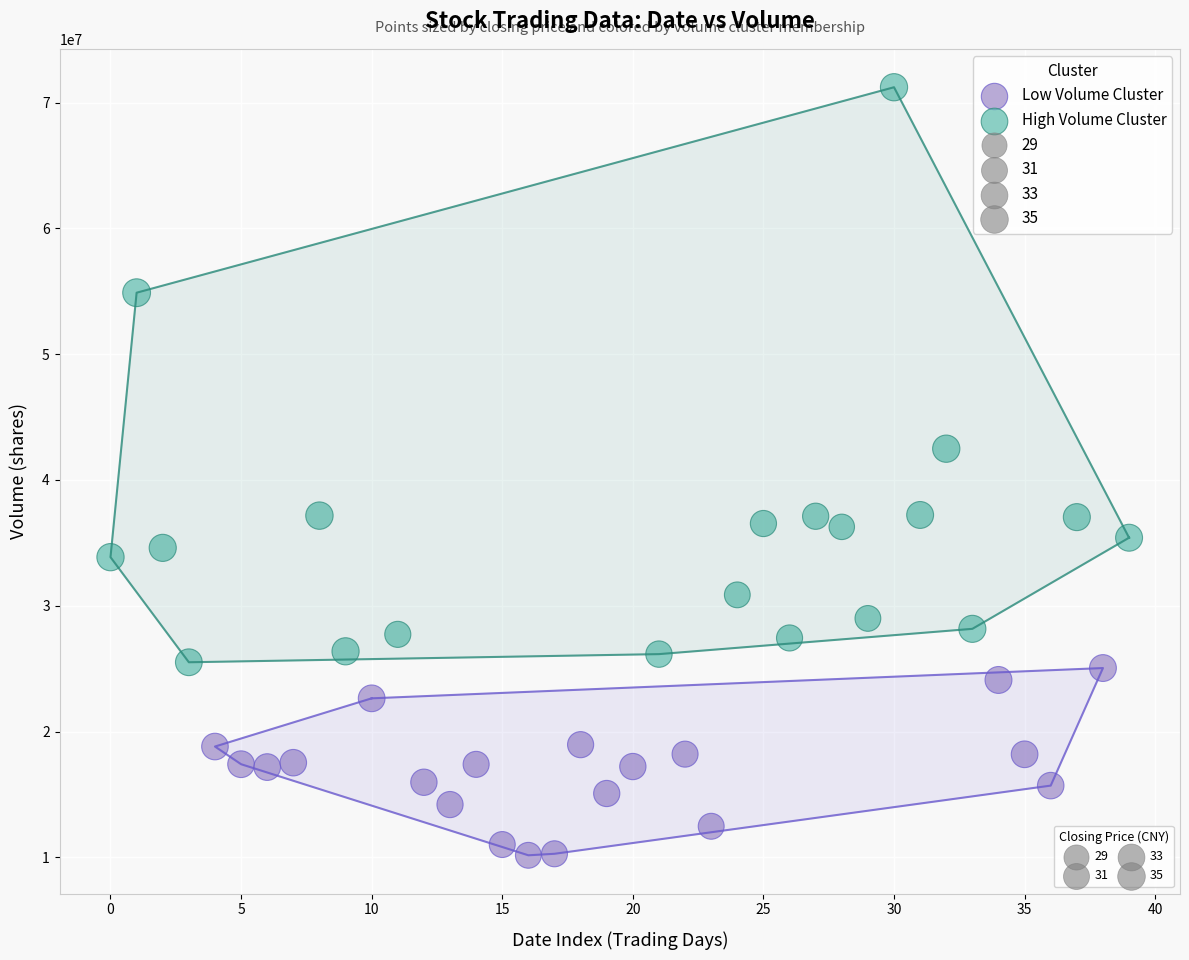

Which series has the largest Y range (max minus min)?

High Volume Cluster